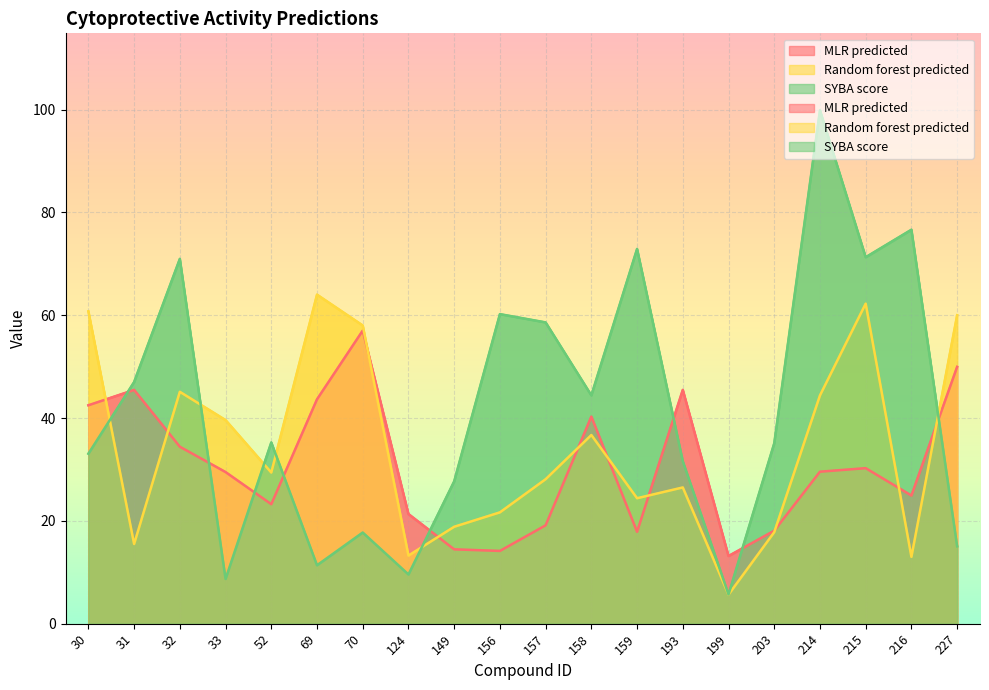

List the series in order of their overall mean, lowest first.

MLR predicted, Random forest predicted, SYBA score